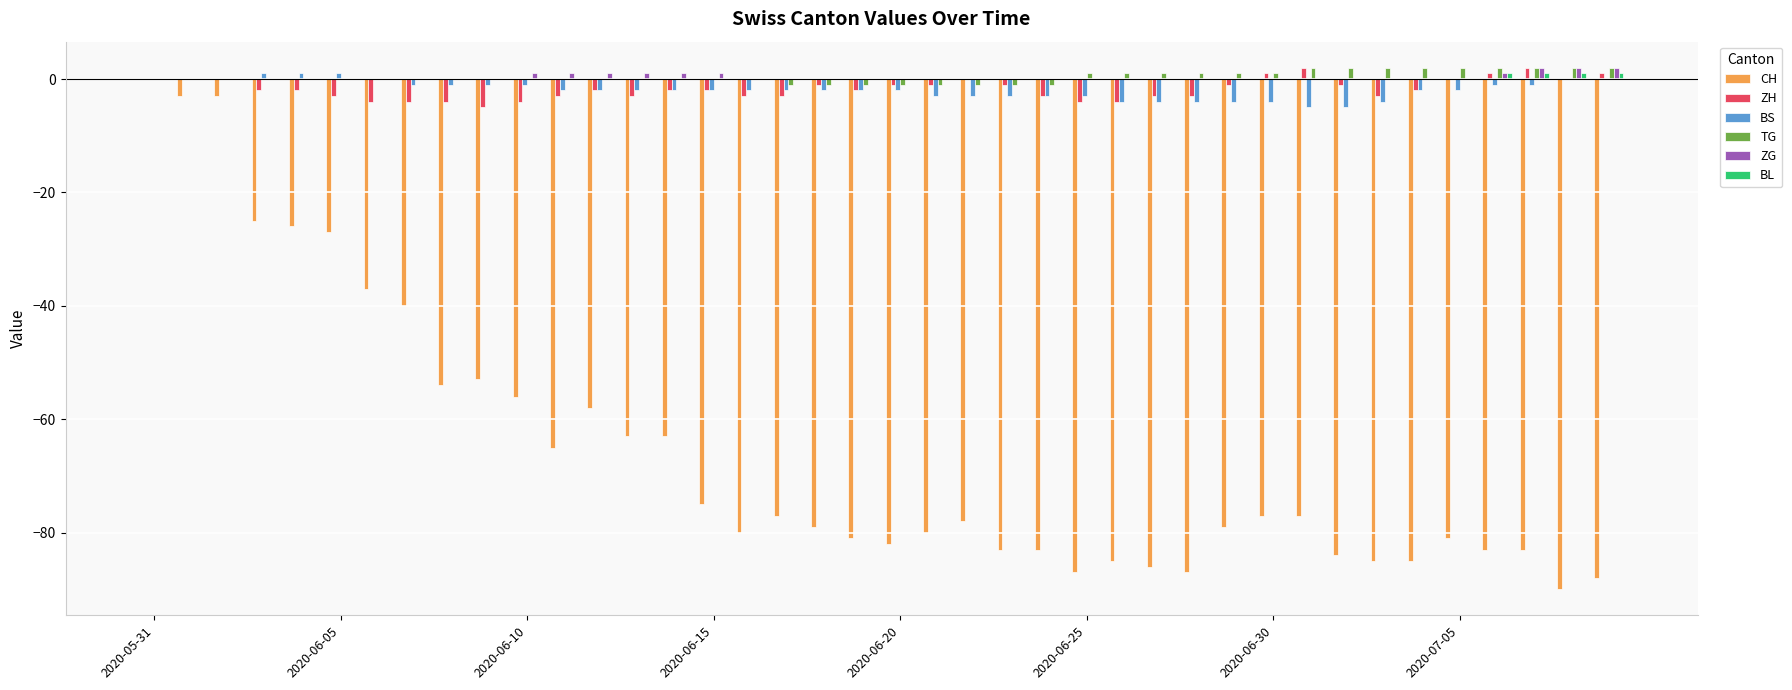

What is the sum of all ZG values?

13